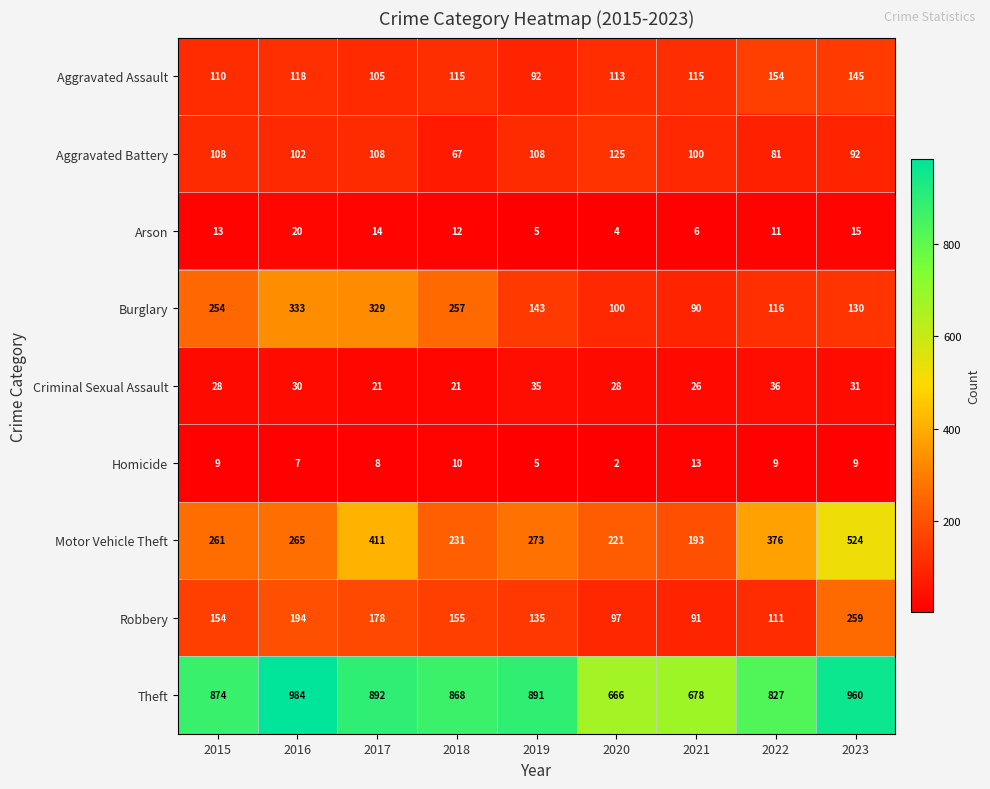

What is the total value across all series at 2018?

1736